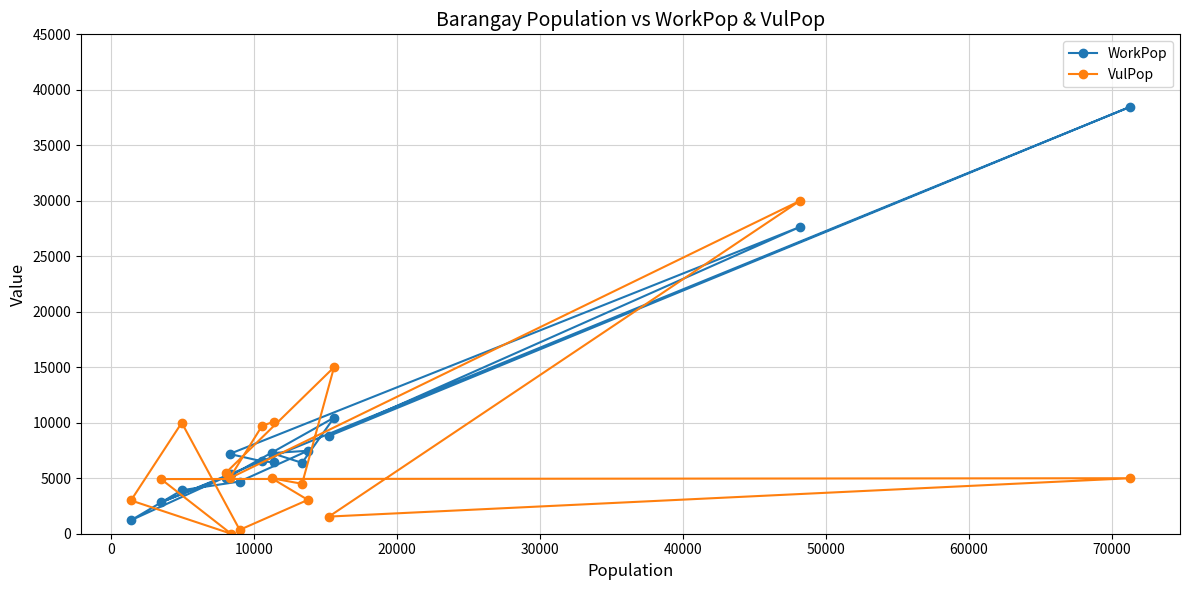

True or false: WorkPop and VulPop cross at least once.

True